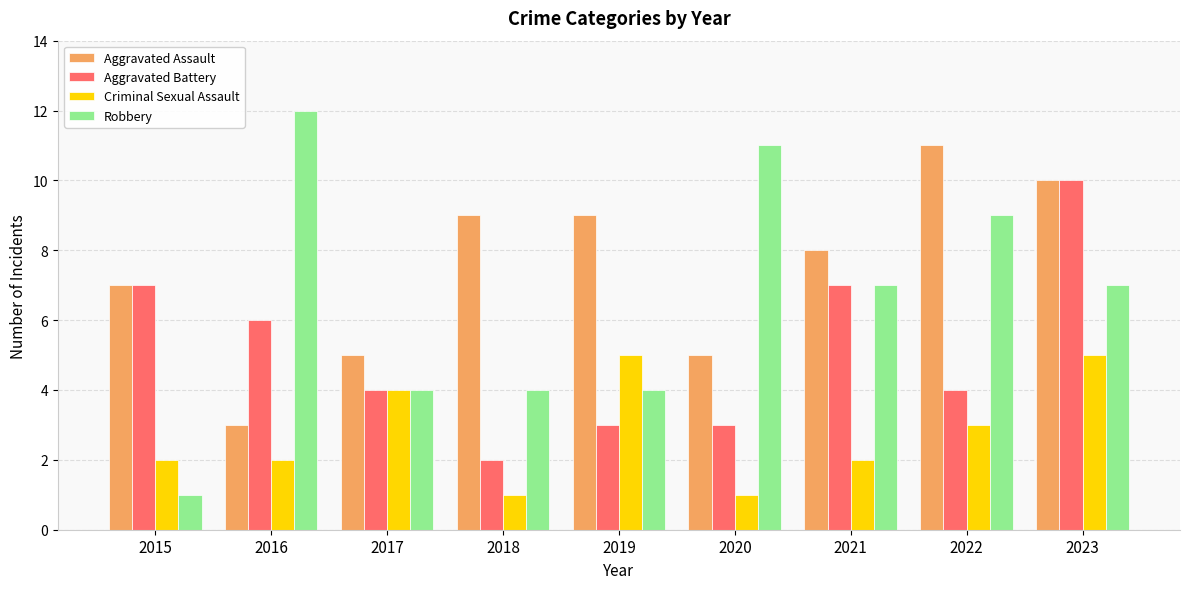

Reading left to right, transcribe all the data shown in this chart.

Aggravated Assault: 7	3	5	9	9	5	8	11	10
Aggravated Battery: 7	6	4	2	3	3	7	4	10
Criminal Sexual Assault: 2	2	4	1	5	1	2	3	5
Robbery: 1	12	4	4	4	11	7	9	7